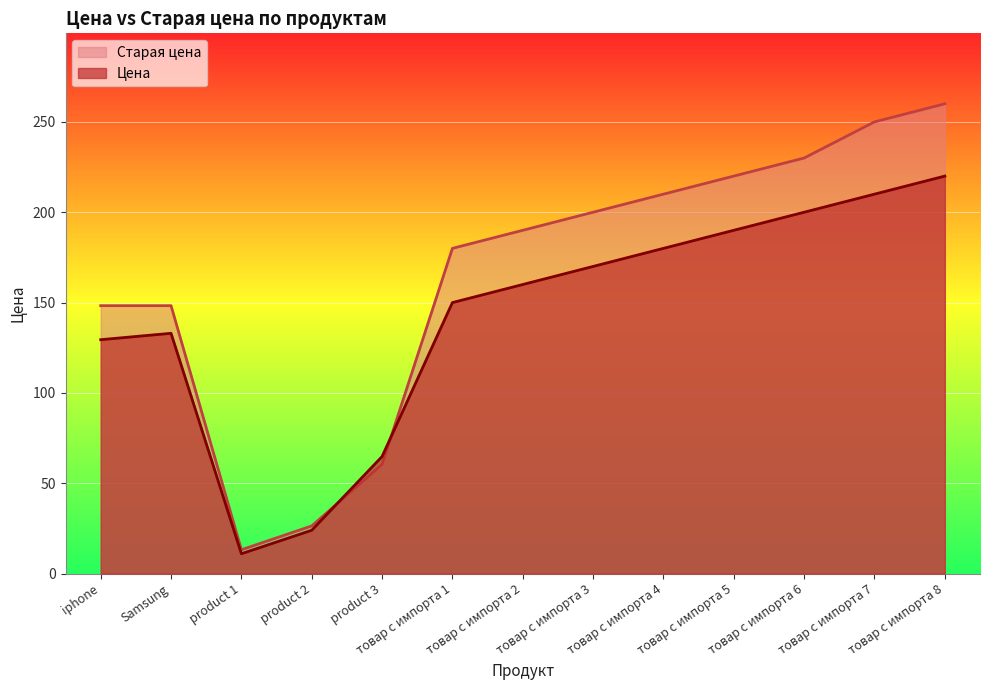

True or false: Цена has a value of 86.0 at товар с импорта 6.

False